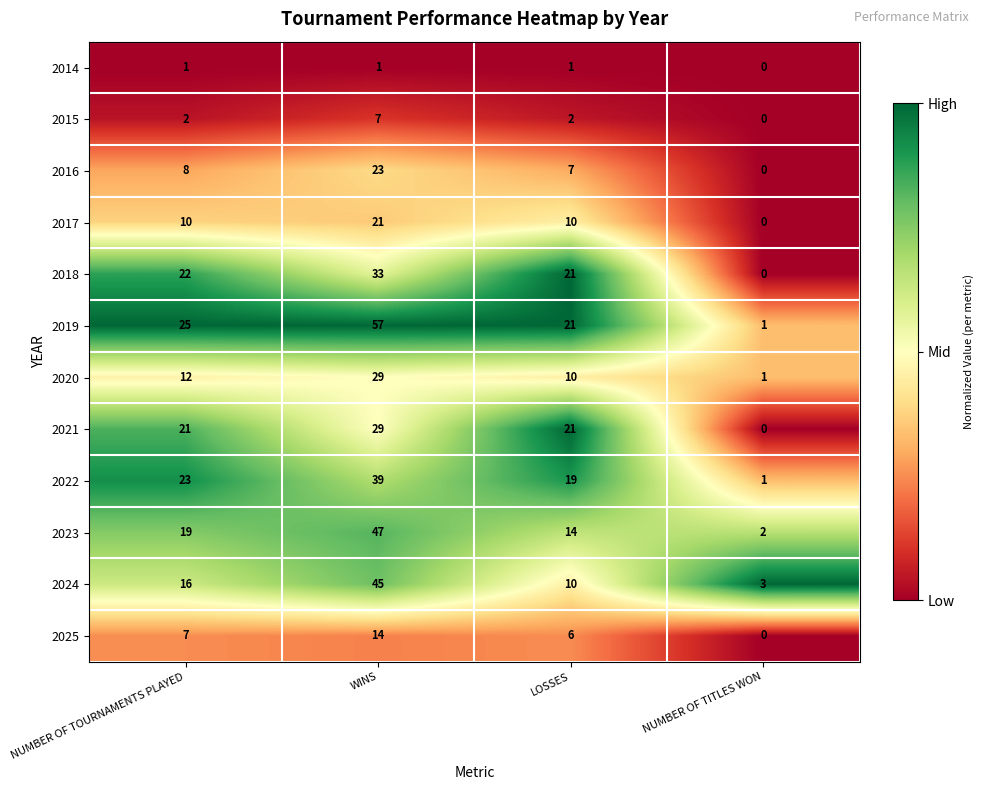

Which series has the widest spread of values?

2019